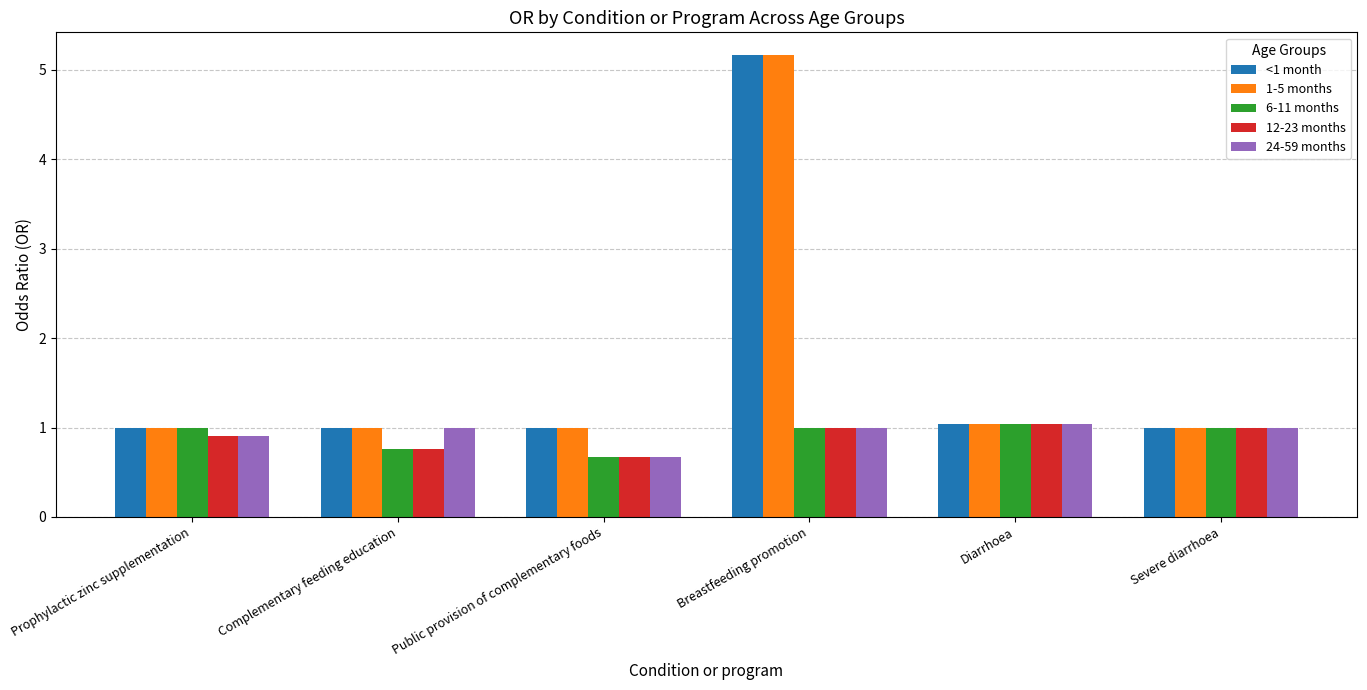

What is the difference between the highest and lowest values at Breastfeeding promotion?

4.2